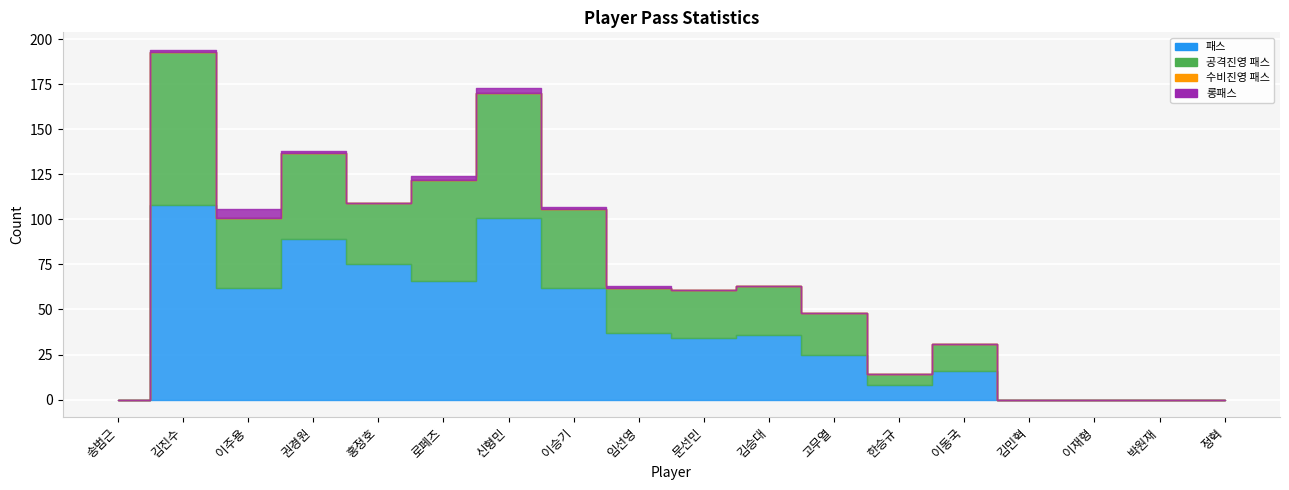

What is the total value across all series at 문선민?

61